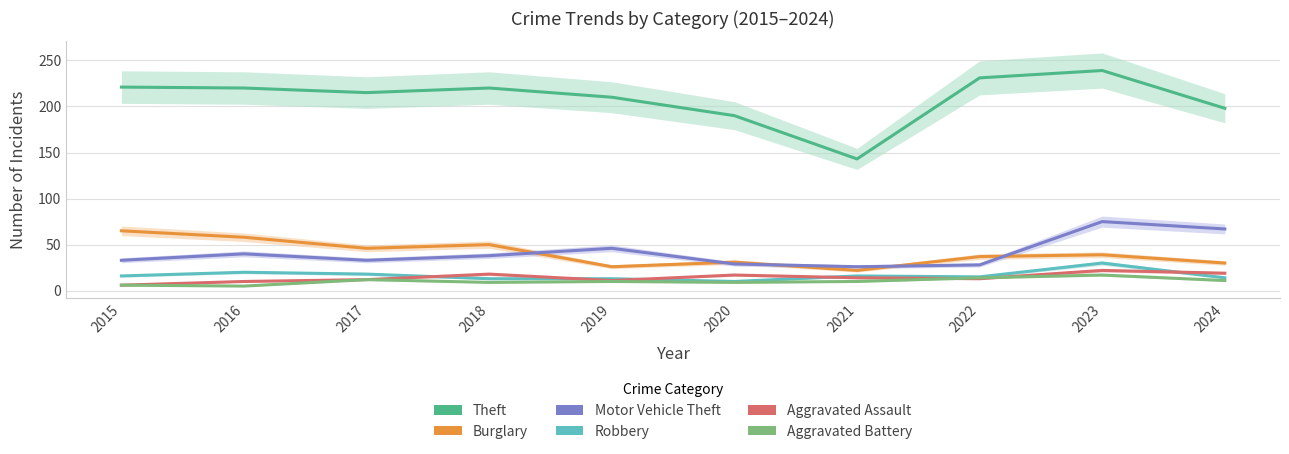

Is the value of Theft at 2023 greater than the value of Aggravated Assault at 2024?

Yes